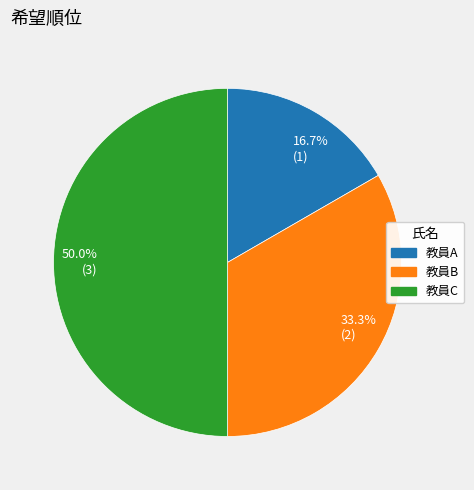

Which category has the biggest portion of the pie?

50.0% (3)